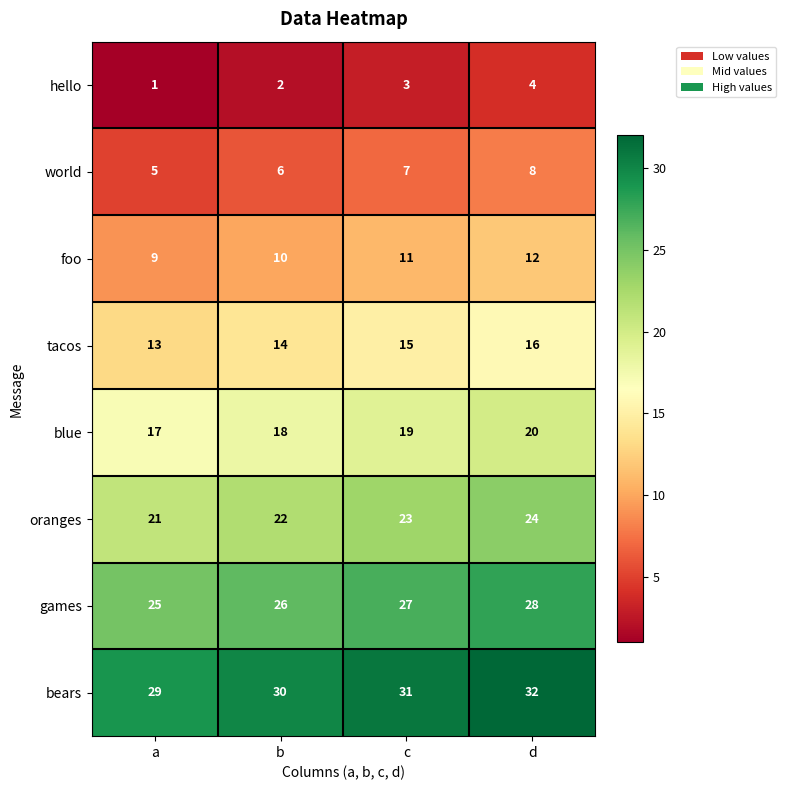

At which category is the sum across all series the highest?

d